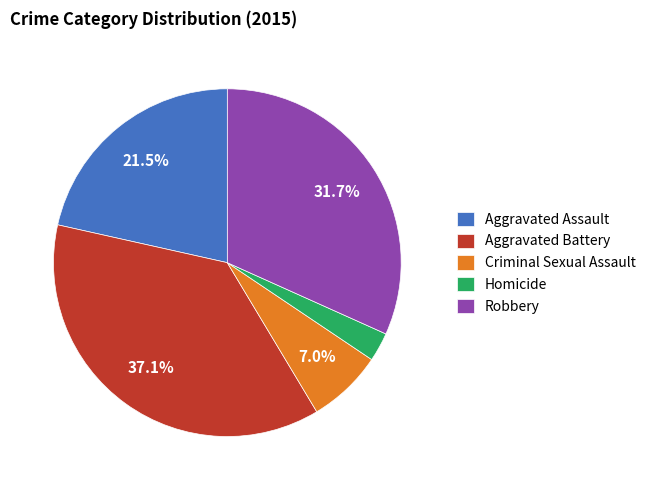

Does Aggravated Assault represent more than half of the total?

No